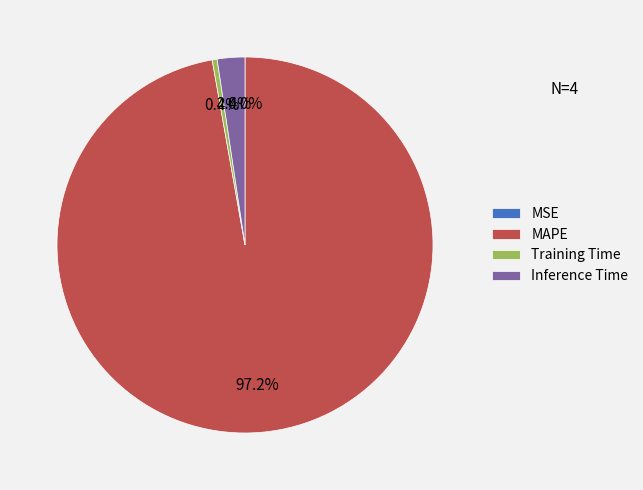

To the nearest percent, what portion does Inference Time represent?

2%